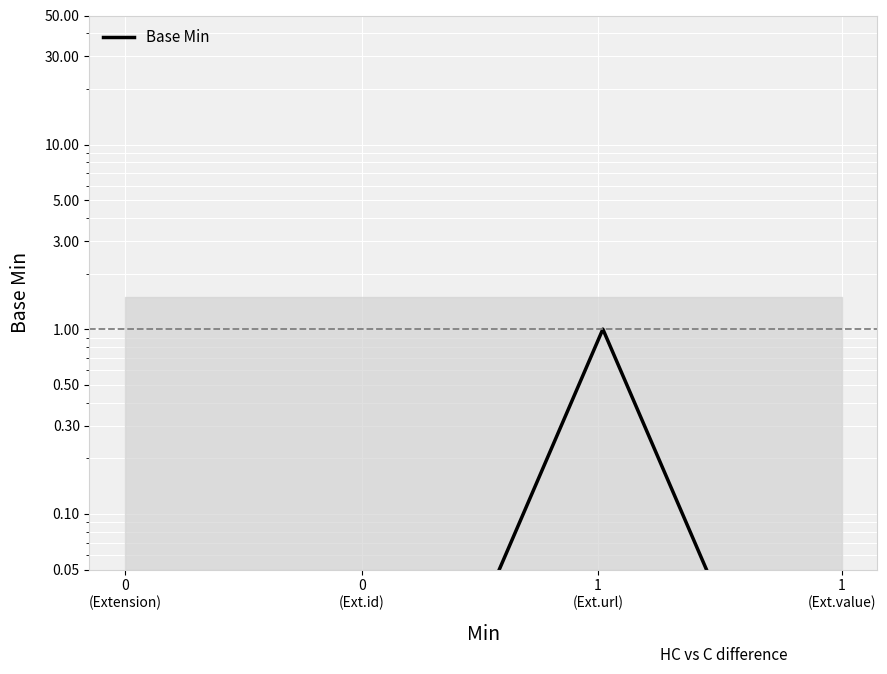

Is it true that the value at 1
(Ext.value) is 0.0?

True